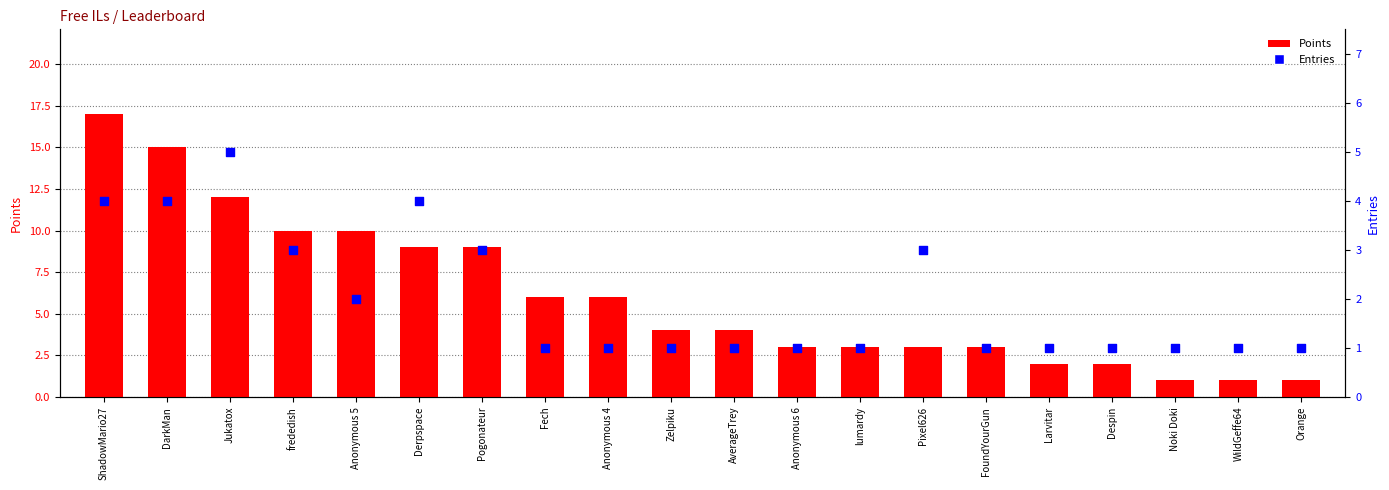

Which series contains the highest Y value?

Points